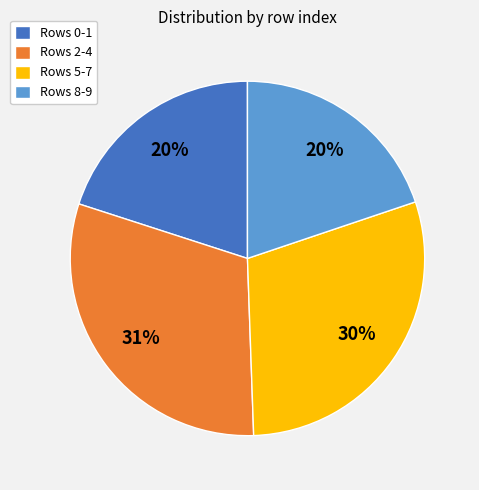

To the nearest percent, what is the average slice percentage?

25%